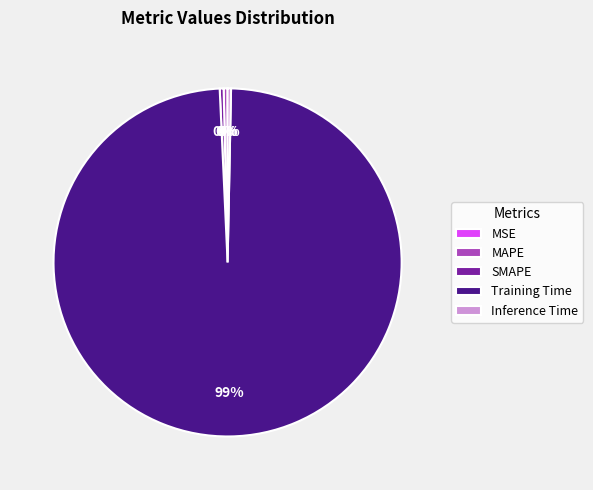

Which has a higher value, SMAPE or Training Time?

Training Time